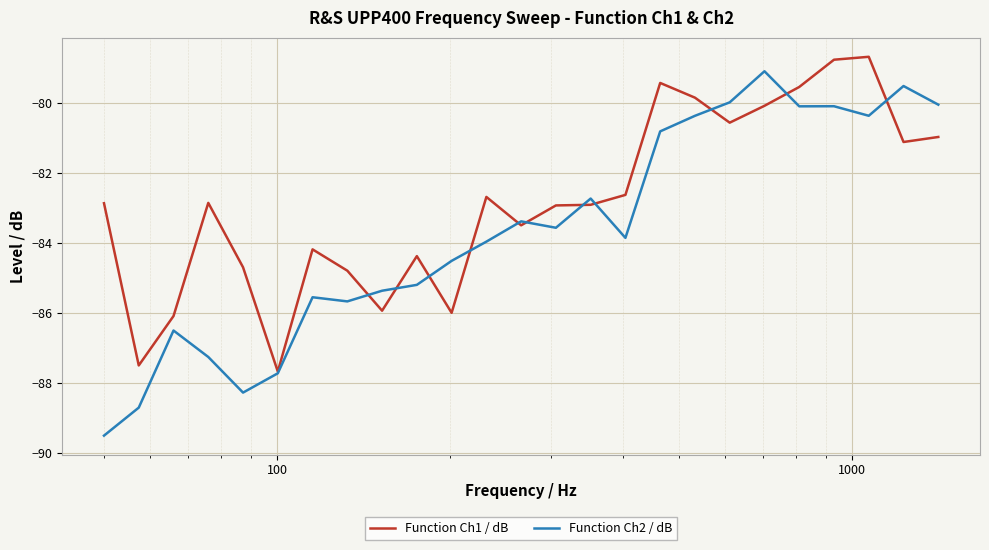

Reading left to right, extract all data points from this chart.

Function Ch1 / dB: -82.9	-87.5	-86.1	-82.9	-84.7	-87.7	-84.2	-84.8	-85.9	-84.4	-86.0	-82.7	-83.5	-82.9	-82.9	-82.6	-79.4	-79.9	-80.6	-80.1	-79.5	-78.8	-78.7	-81.1	-81.0
Function Ch2 / dB: -89.5	-88.7	-86.5	-87.3	-88.3	-87.7	-85.5	-85.7	-85.4	-85.2	-84.5	-84.0	-83.4	-83.6	-82.7	-83.9	-80.8	-80.4	-80.0	-79.1	-80.1	-80.1	-80.4	-79.5	-80.1